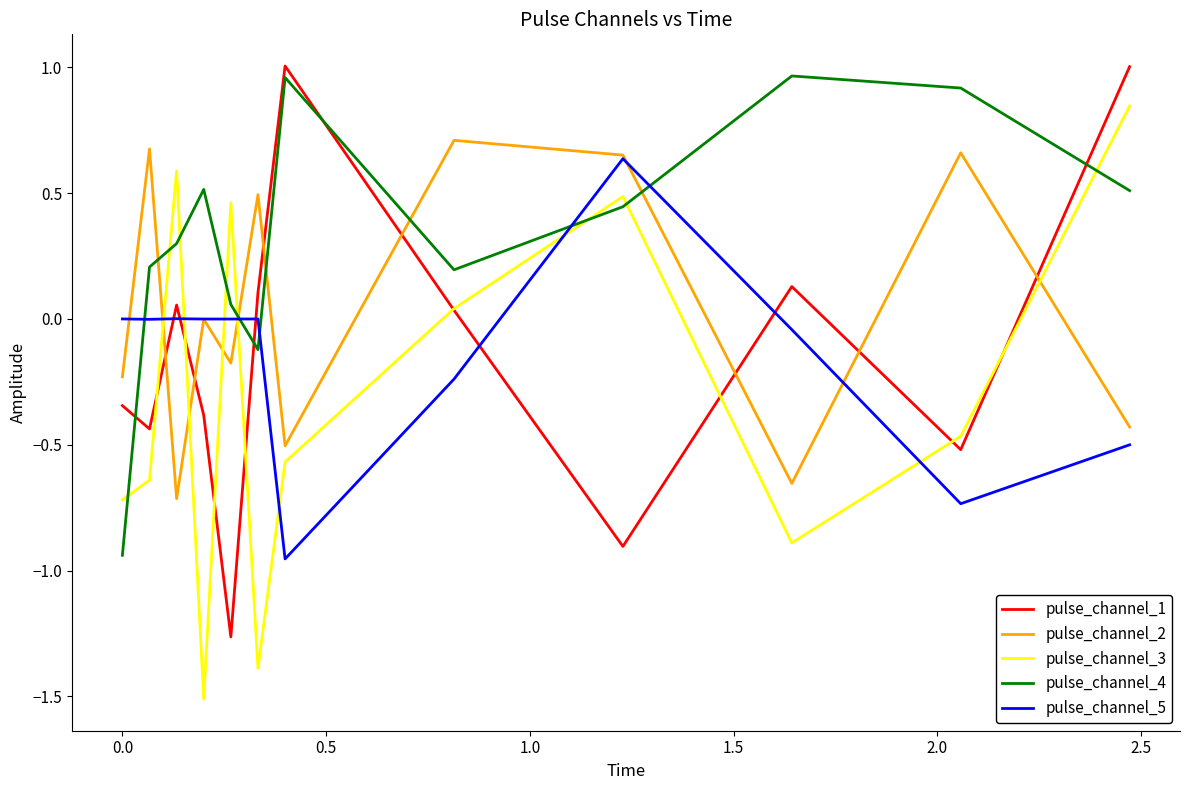

Which series has the largest total across all categories?

pulse_channel_4